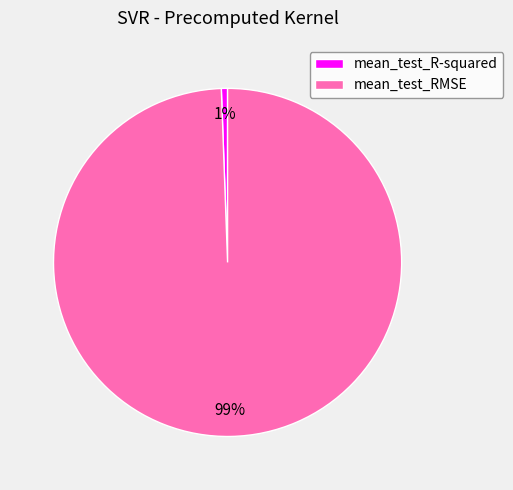

Is the sum of mean_test_R-squared and mean_test_RMSE greater than half?

Yes